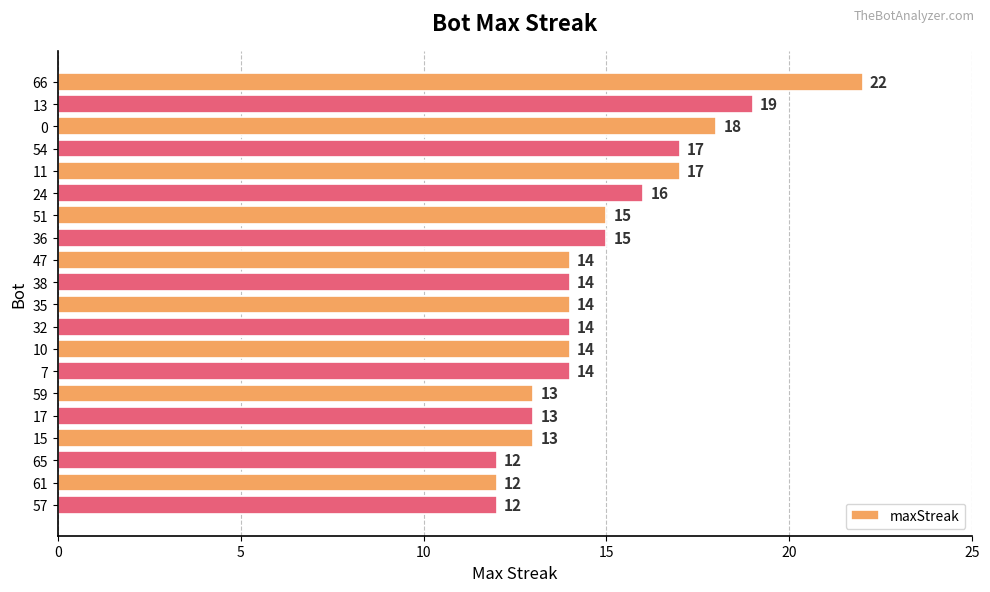

Is it true that the value at 61 is 18?

False